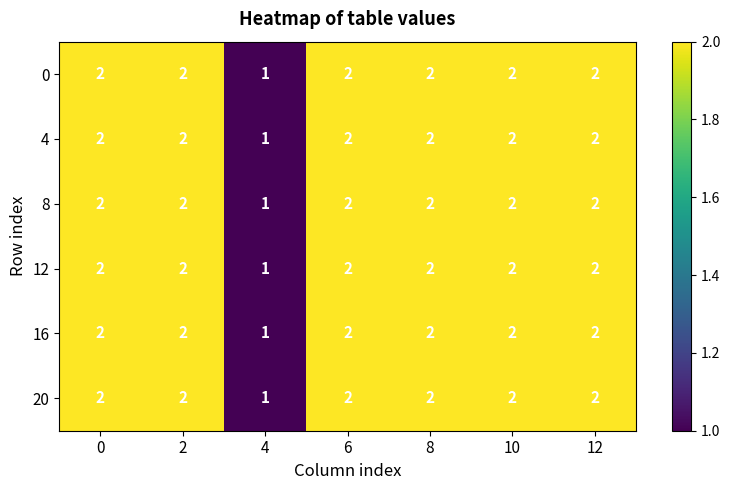

What is the total value across all series at 6?

12